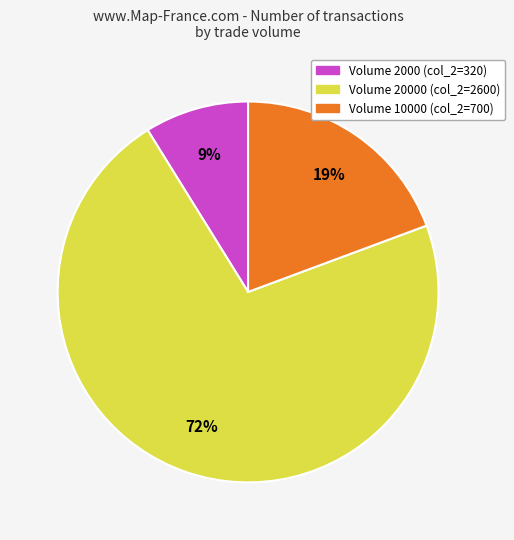

Is there a majority slice in this chart?

Yes